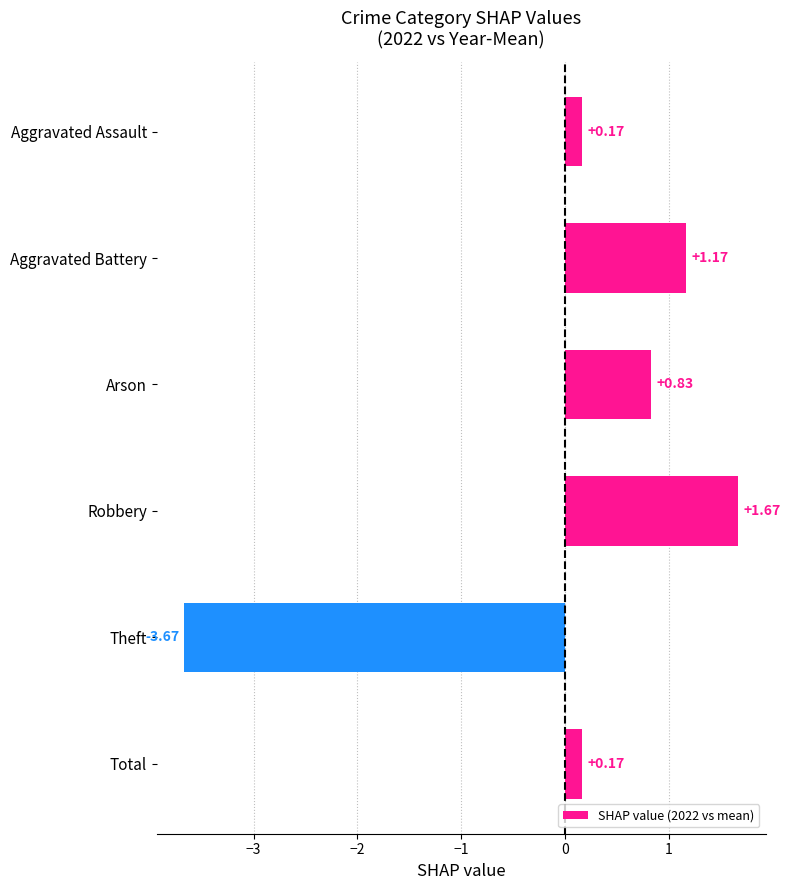

What is the label of the 3rd bar from the bottom?

Robbery